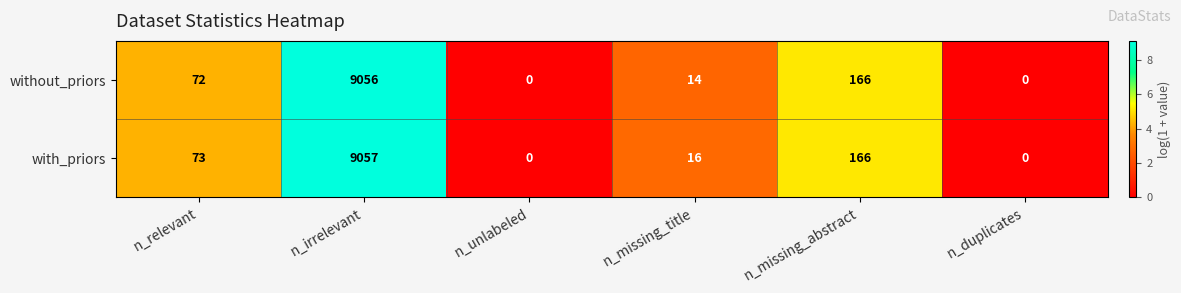

True or false: without_priors has a value of 267 at n_missing_abstract.

False